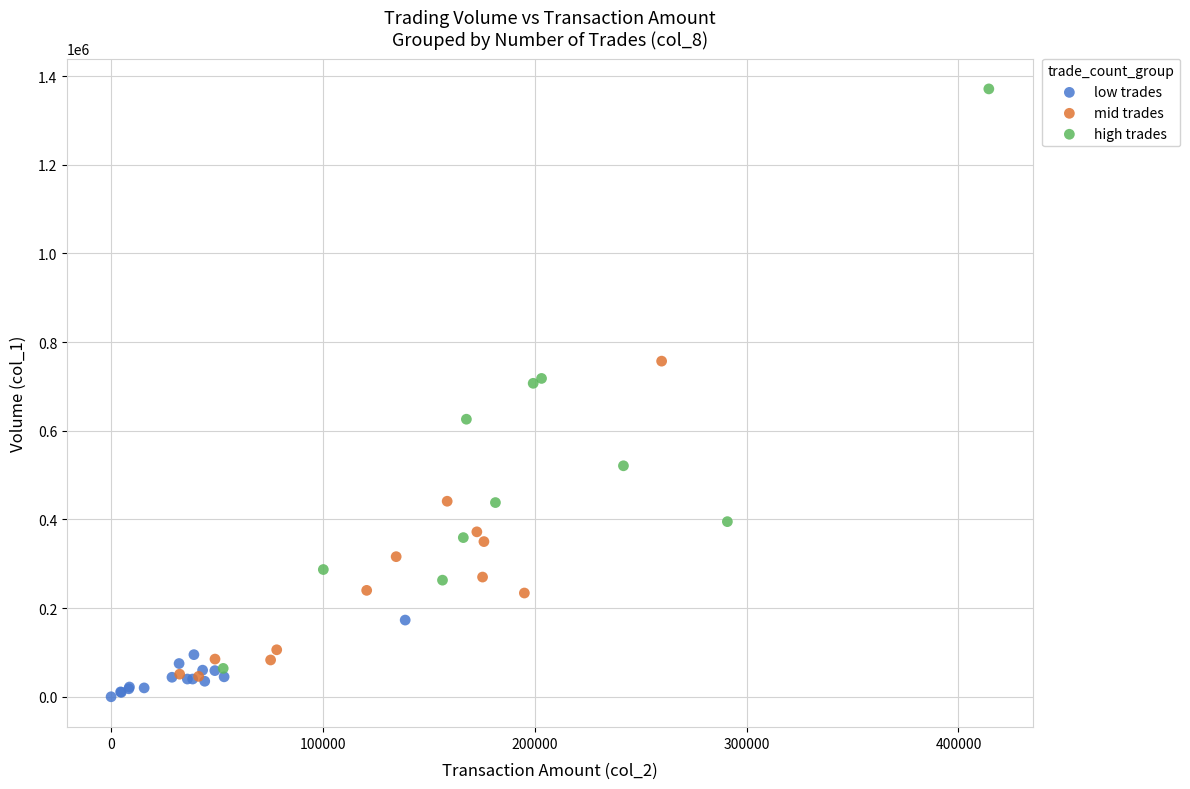

Which series has the largest Y range (max minus min)?

high trades